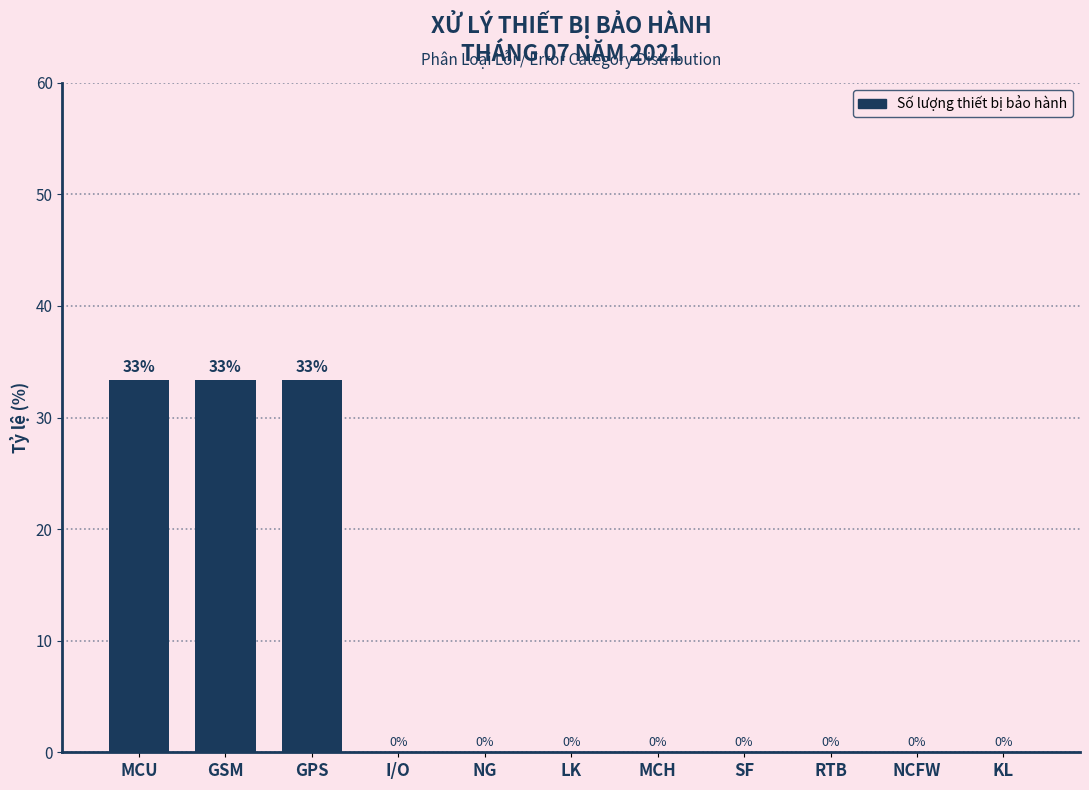

The chart shows a value of 0.0 at I/O. True or false?

True